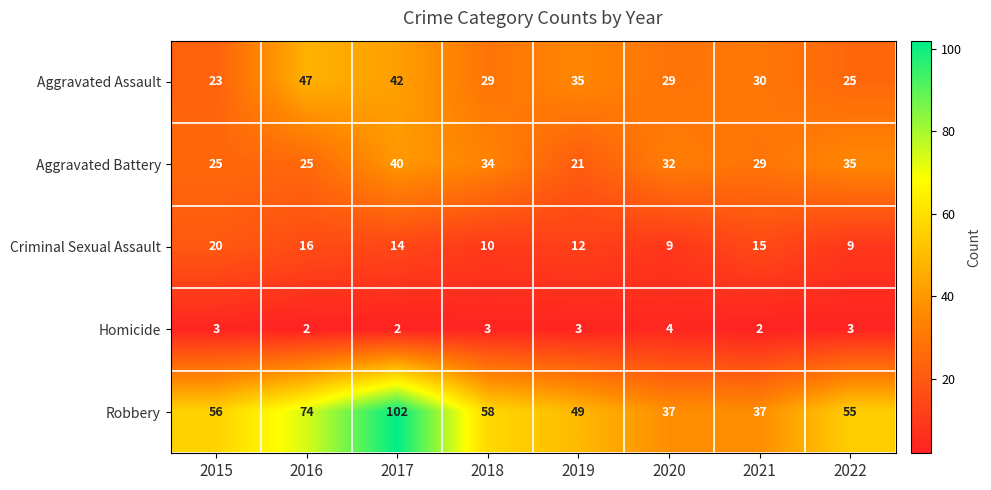

What is the maximum value for Aggravated Assault?

47